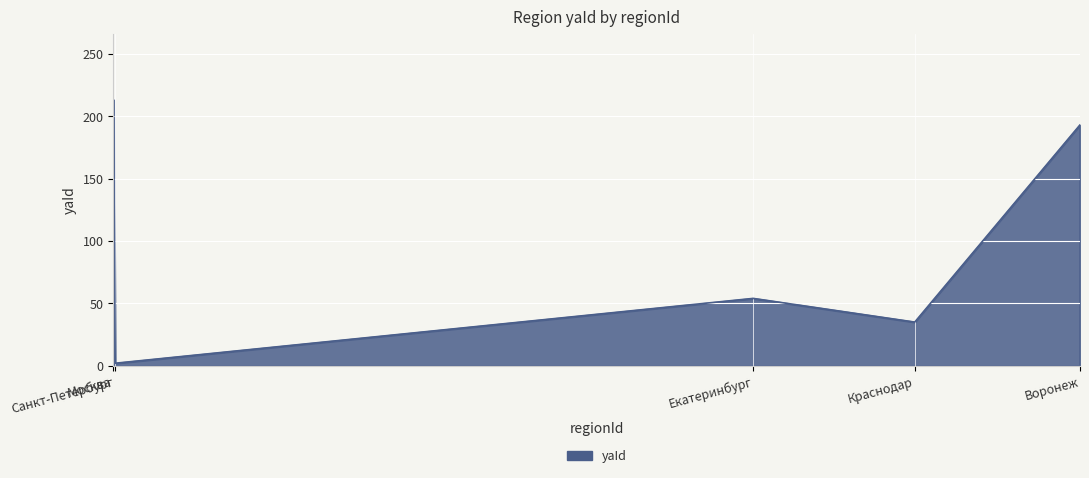

How many lines are shown in the chart?

1